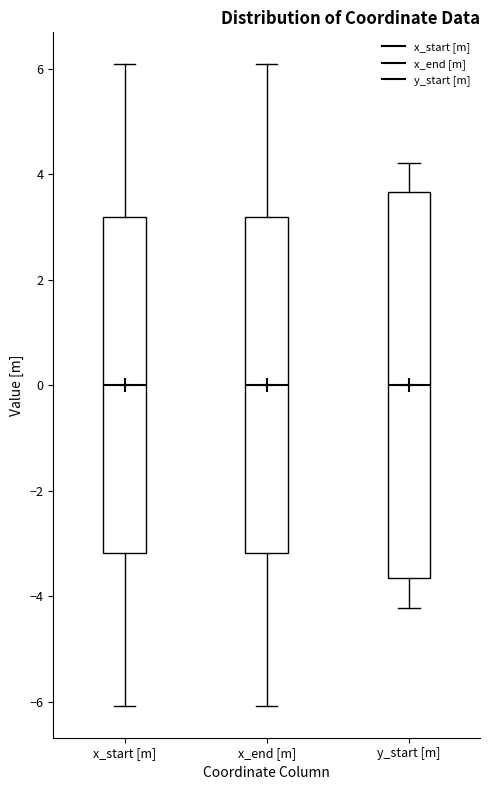

Reading left to right, transcribe this box plot: for each box, give where its median line is, the range the box spans, and where its two whiskers end, as read against the y-axis. The values are not printed on the chart, so give them approximately, as read against the axis.

x_start [m]: median 0.0, box -3.2 to 3.2, whiskers -6.0 to 6.0
x_end [m]: median 0.0, box -3.2 to 3.2, whiskers -6.0 to 6.0
y_start [m]: median 0.0, box -3.6 to 3.6, whiskers -4.2 to 4.2